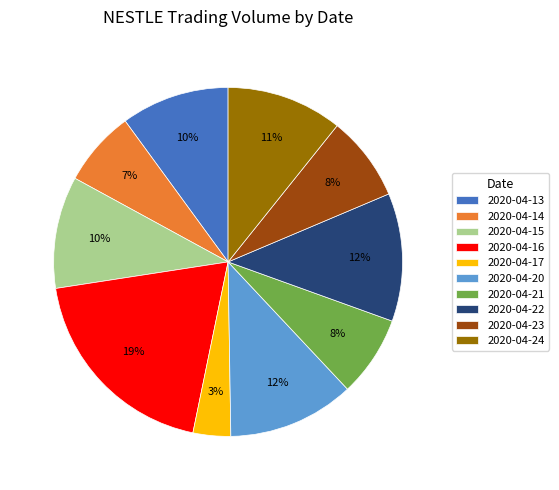

Which slice is the largest?

2020-04-16